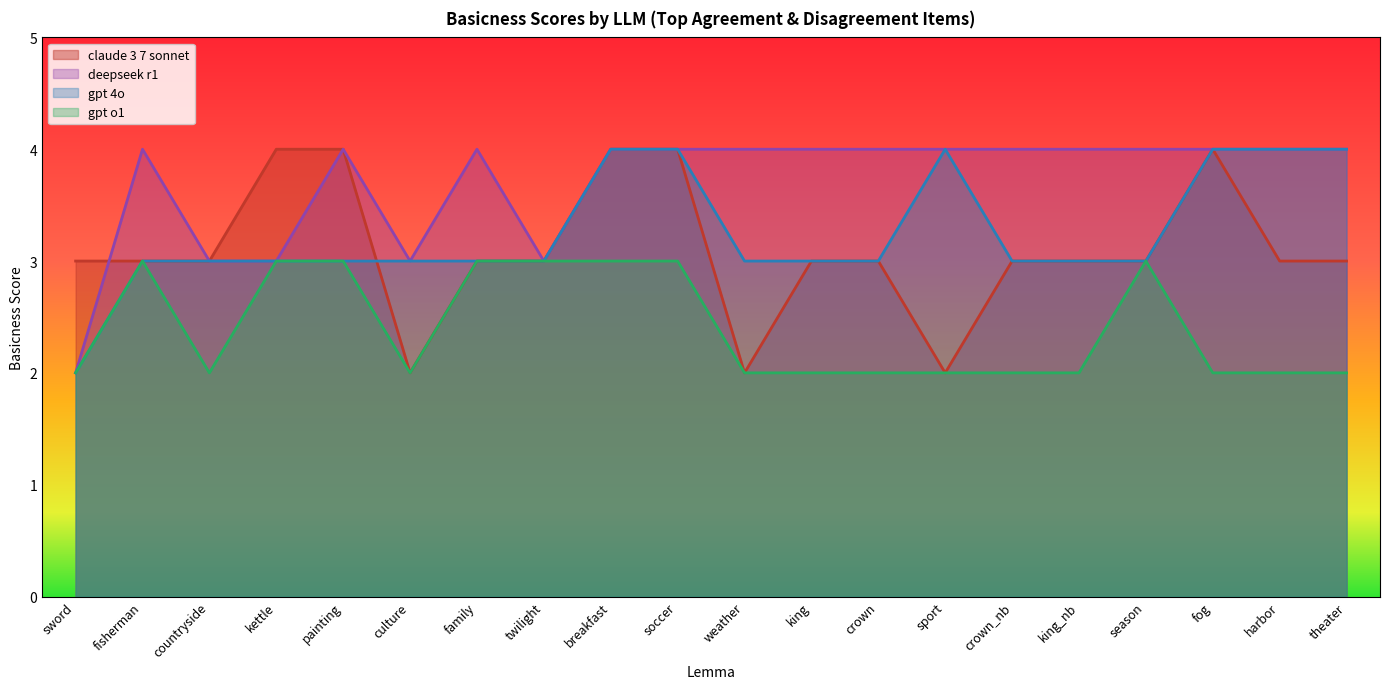

The gpt_o1 series shows 3 at season. True or false?

True